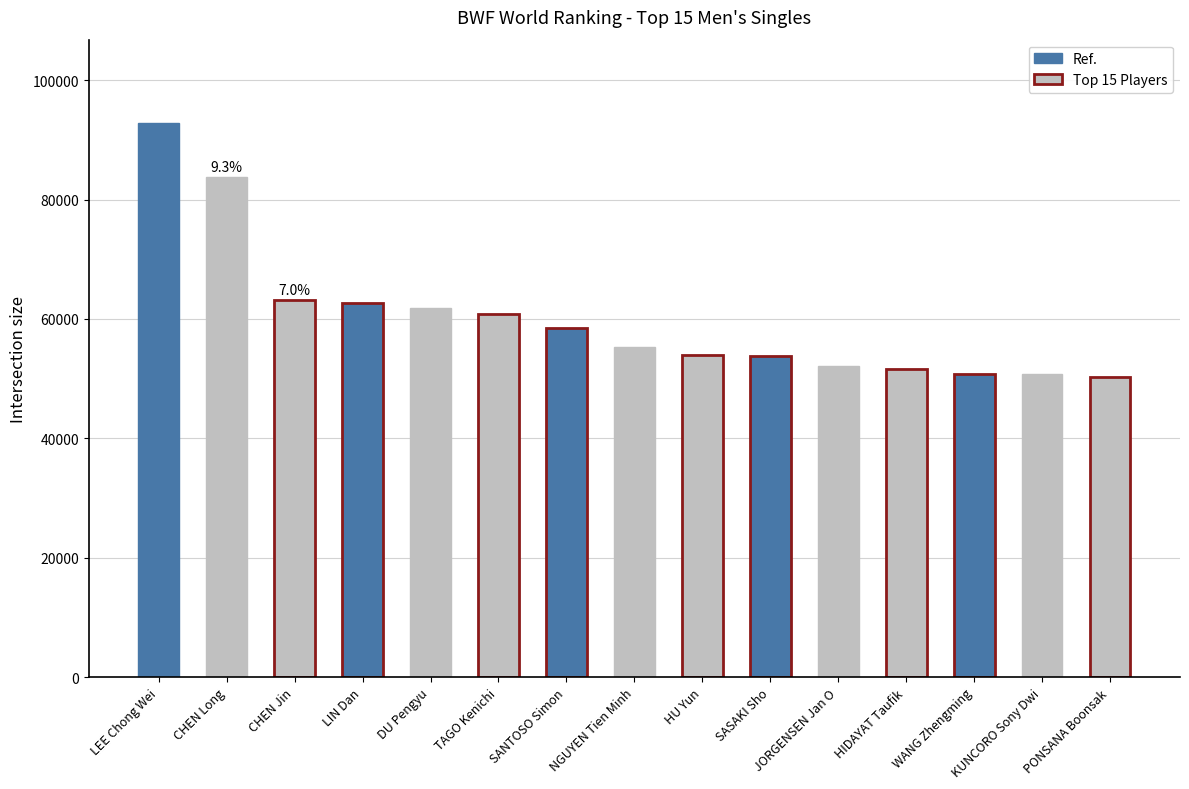

Where does the data first go above 55354?

LEE Chong Wei